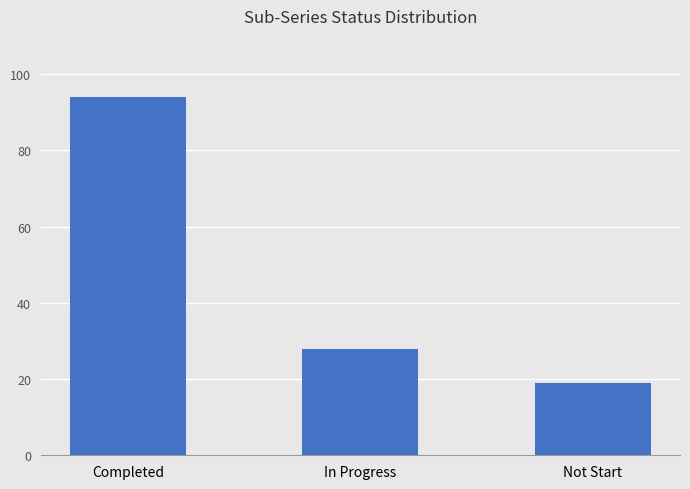

What is the average value?

47